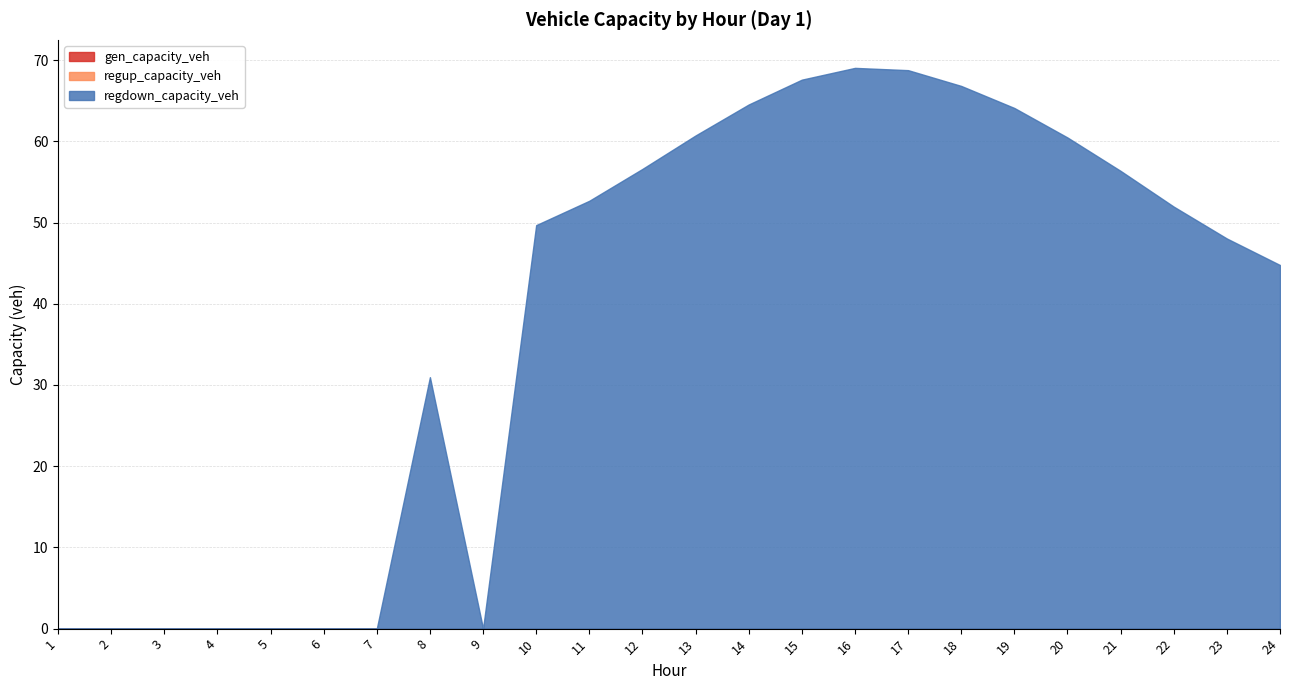

Reading left to right, list all the values displayed in this chart.

gen_capacity_veh: 0.0	0.0	0.0	0.0	0.0	0.0	0.0	0.0	0.0	0.0	0.0	0.0	0.0	0.0	0.0	0.0	0.0	0.0	0.0	0.0	0.0	0.0	0.0	0.0
regup_capacity_veh: 0.0	0.0	0.0	0.0	0.0	0.0	0.0	0.0	0.0	0.0	0.0	0.0	0.0	0.0	0.0	0.0	0.0	0.0	0.0	0.0	0.0	0.0	0.0	0.0
regdown_capacity_veh: 0.0	0.0	0.0	0.0	0.0	0.0	0.0	31.0	0.0	49.7	52.7	56.6	60.7	64.5	67.6	69.0	68.8	66.8	64.1	60.5	56.4	52.0	48.0	44.8